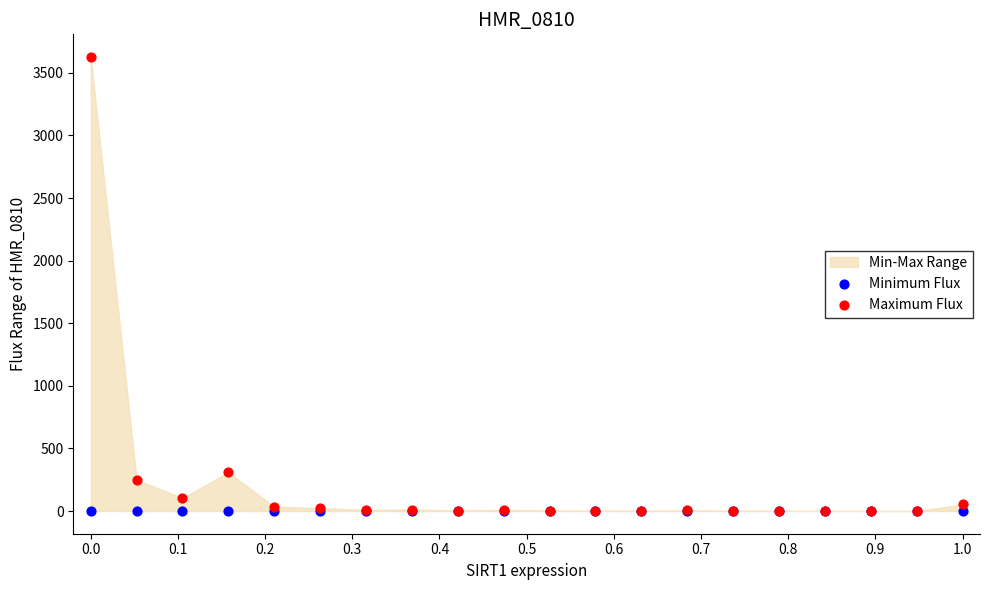

In the Maximum Flux series, what Y value is closest to 1813?

309